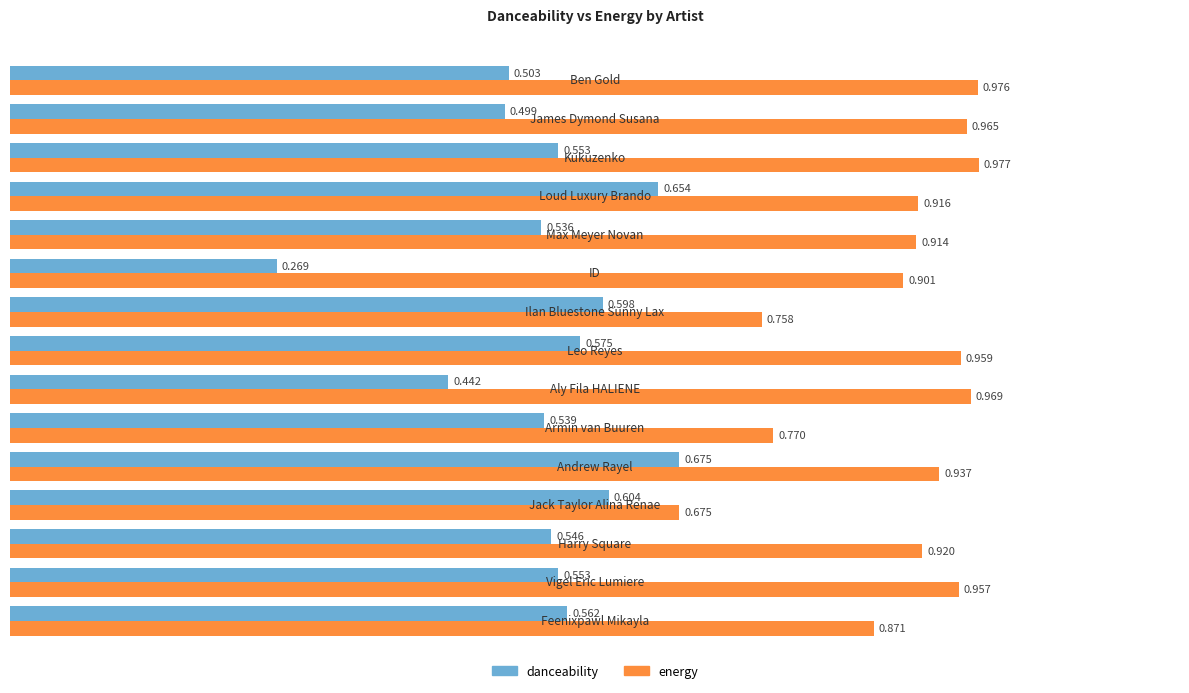

List the series in order of their peak value, highest first.

energy, danceability